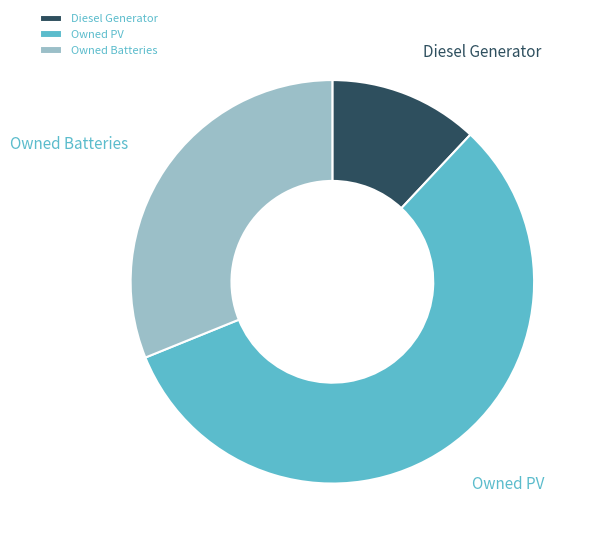

Combined, do Owned Batteries and Diesel Generator account for over 50%?

No